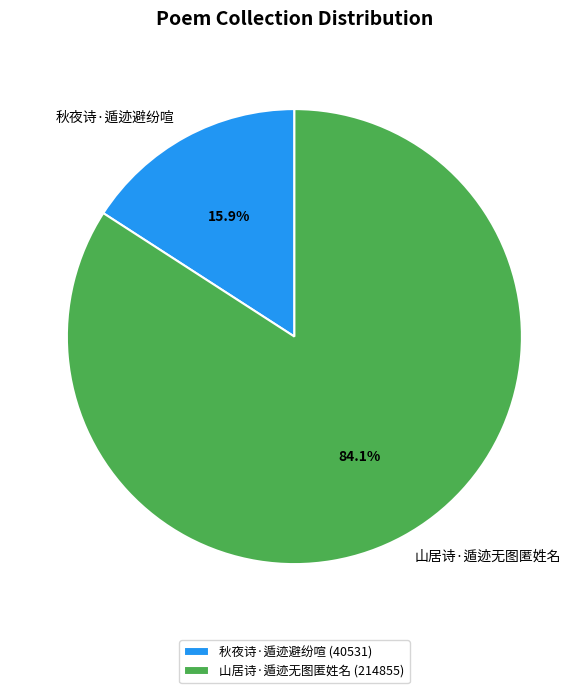

To the nearest percent, what is the difference between the largest and smallest slice percentages?

68%